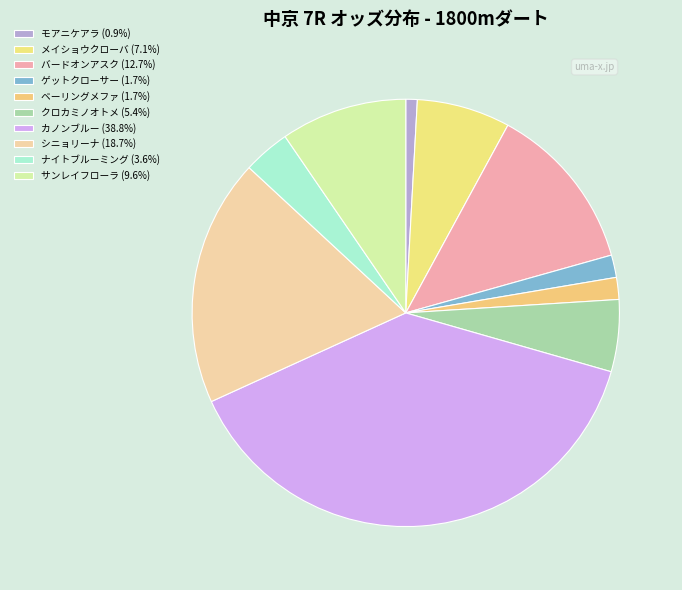

How many segments does this pie chart have?

10